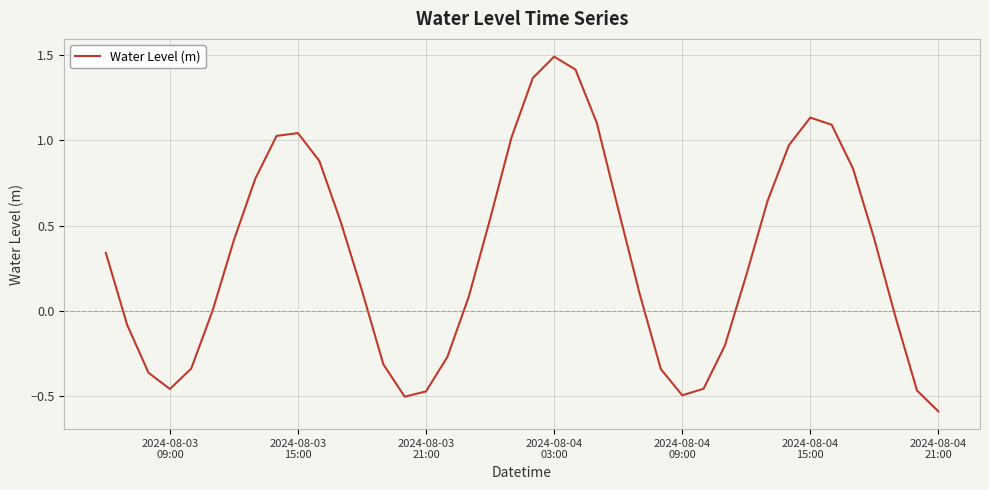

How many interior local peaks (higher than both neighbors) does the data have?

3